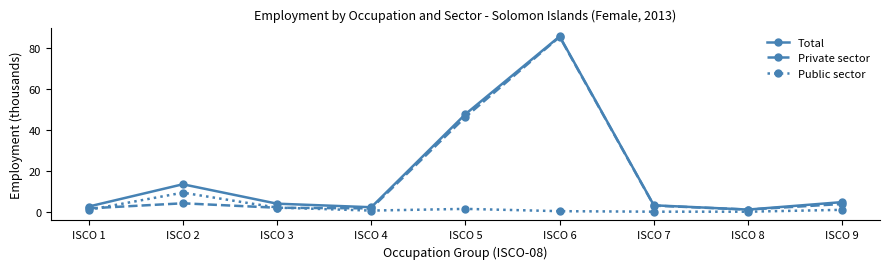

The Public sector series shows 1.4 at ISCO 5. True or false?

True